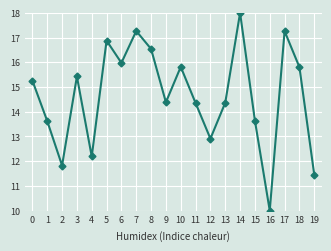

The value at 8 is 16.5. True or false?

True